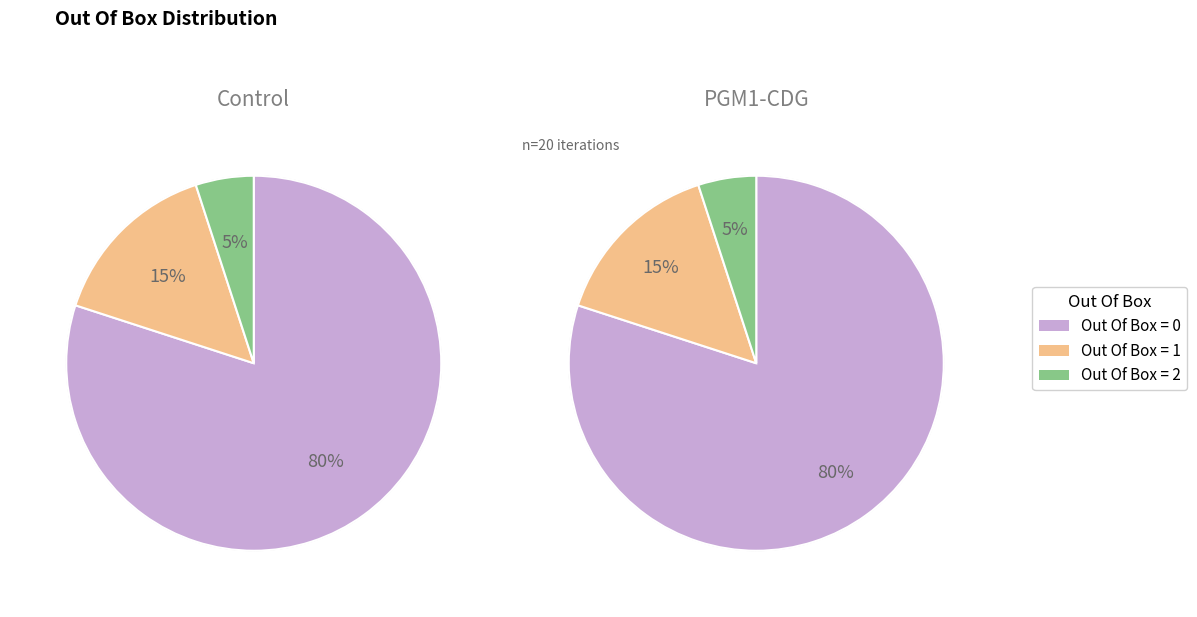

What portion of the pie excludes Out Of Box = 2?

95.0%